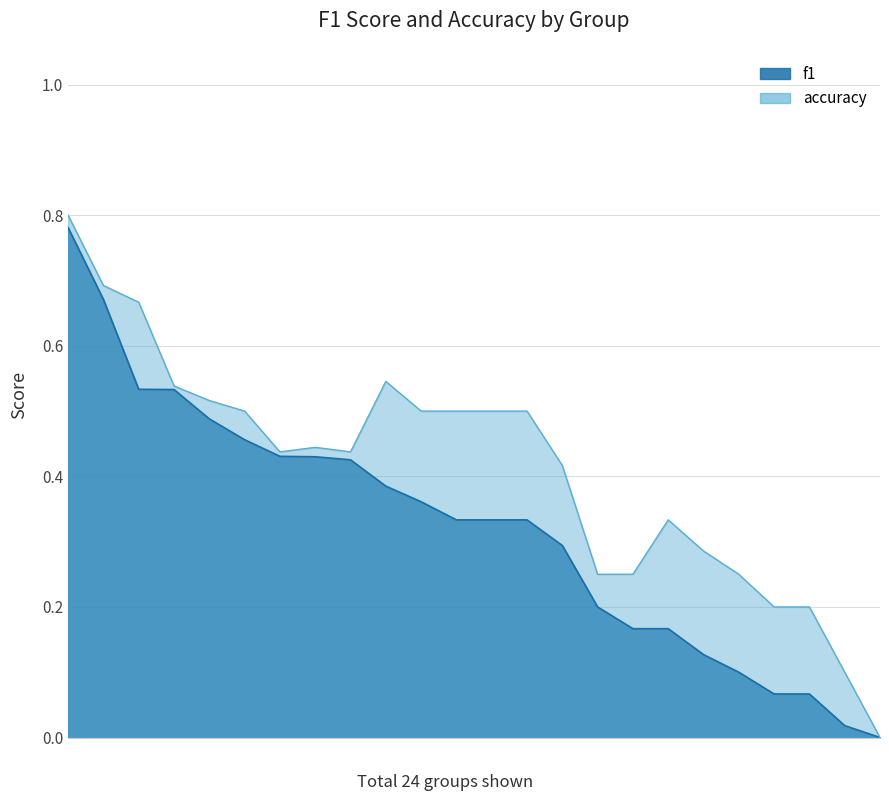

Which series has the largest total across all categories?

accuracy